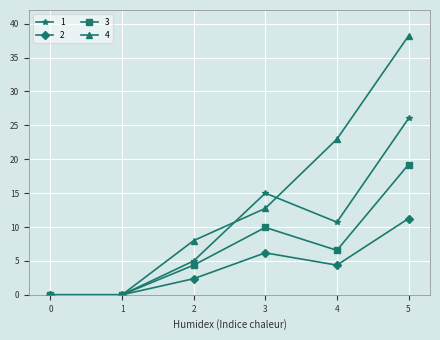

Which series changed the most between 1 and 3?

1